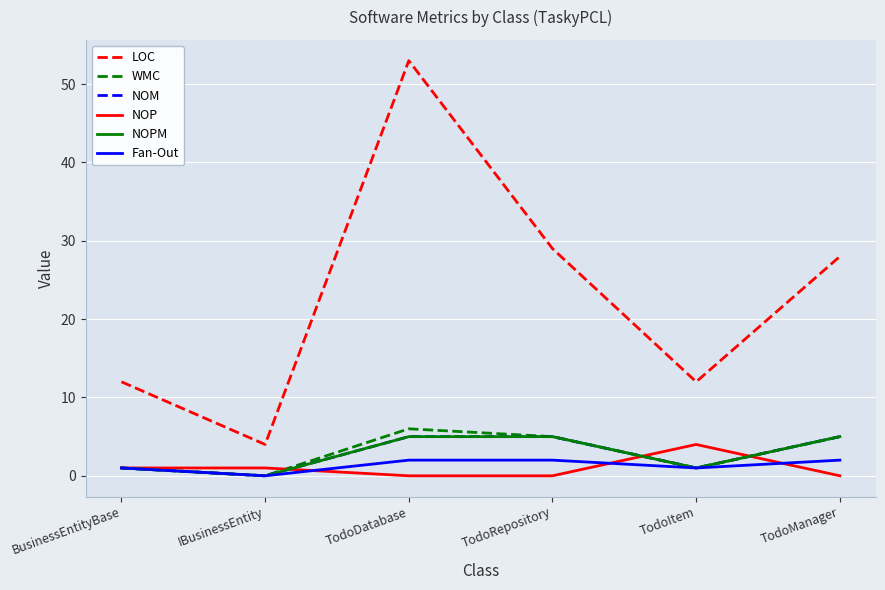

What position from the left is TodoDatabase?

3